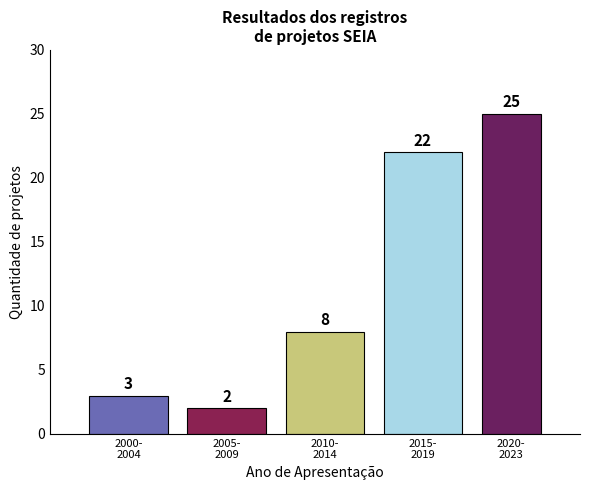

Reading left to right, transcribe all the data shown in this chart.

3	2	8	22	25